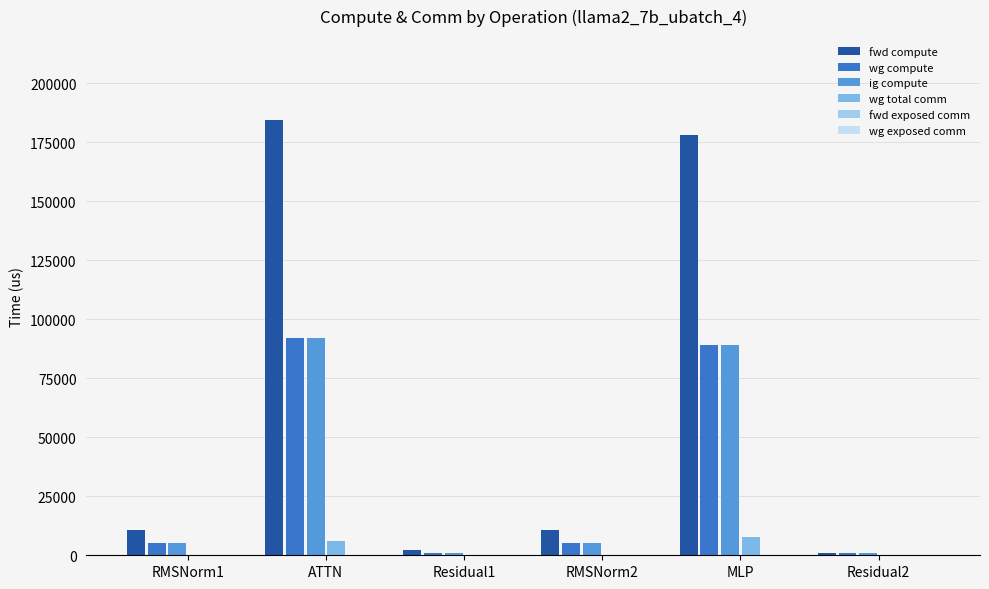

What is the greatest value displayed?

184352.8